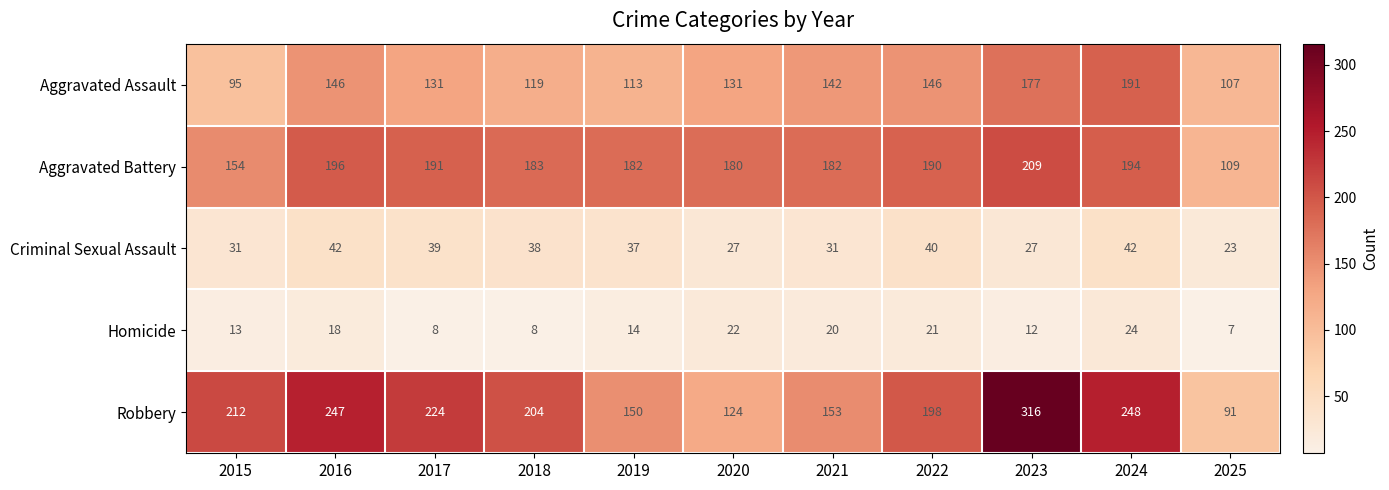

What is the sum of the Aggravated Assault values at 2022 and 2024?

337